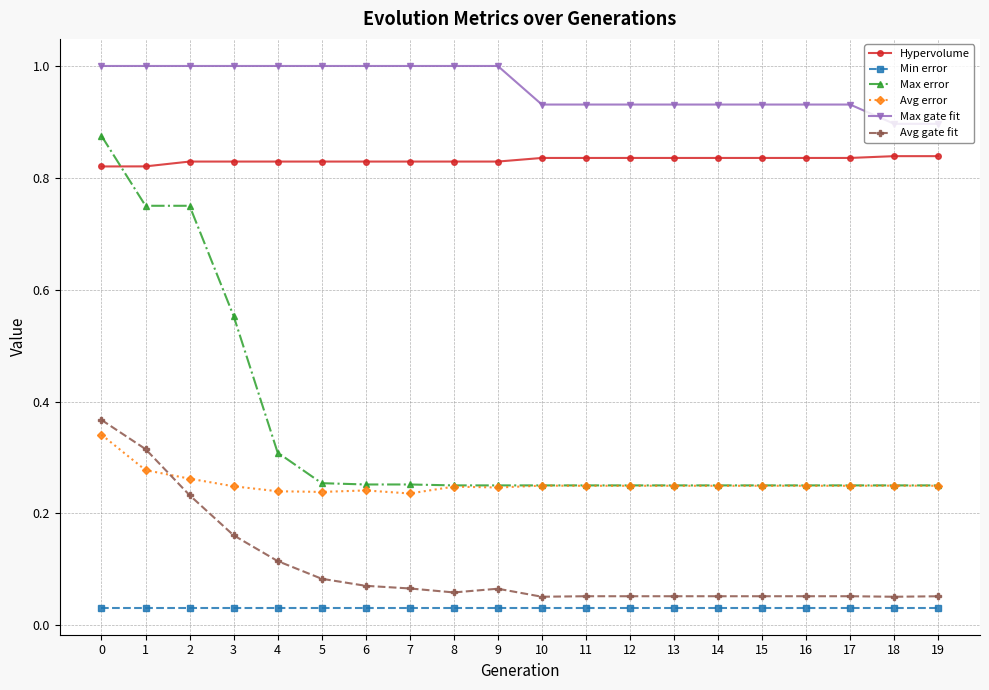

What is the greatest value displayed?

1.0